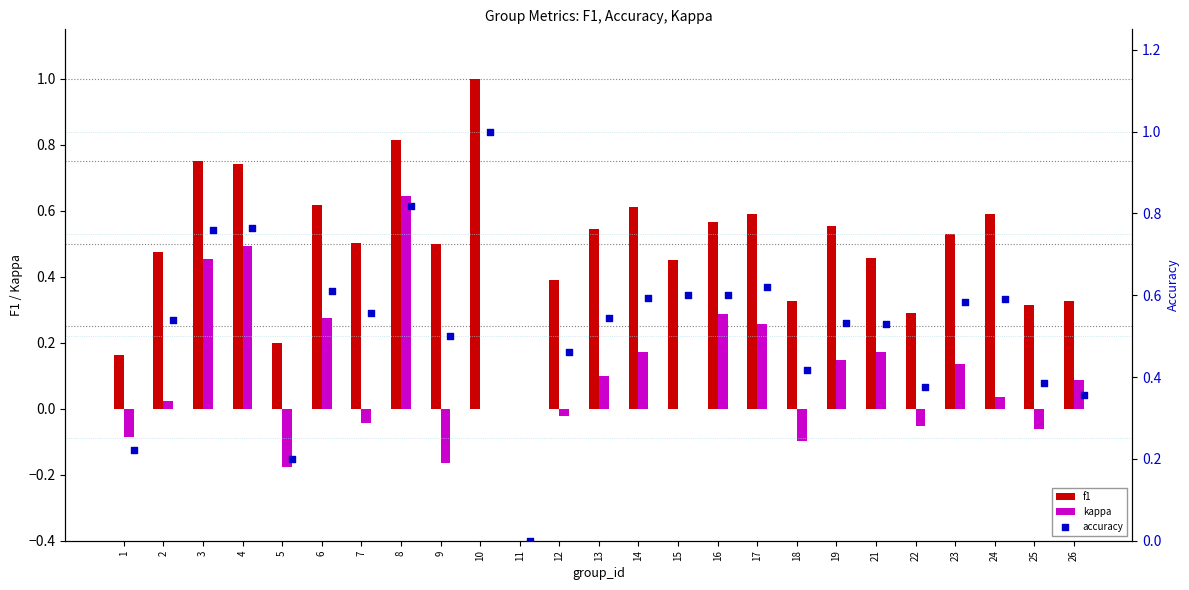

What are all the series names shown in the legend?

f1, kappa, accuracy